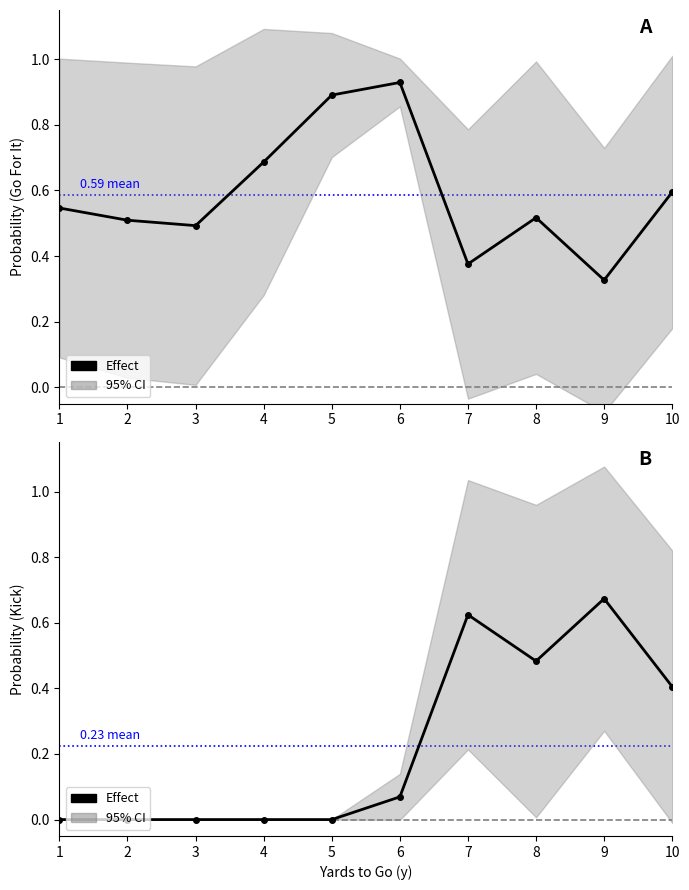

Which has a higher value, 3 or 2?

3